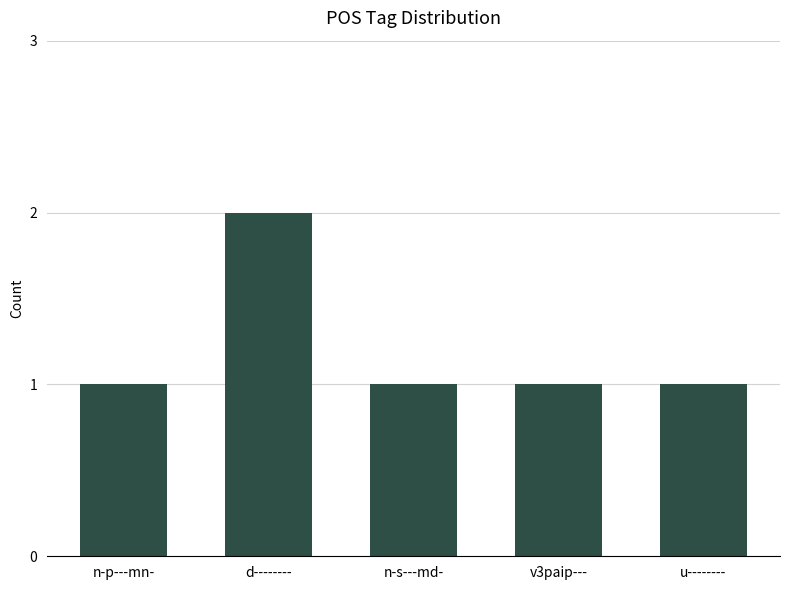

At which category does the chart reach its peak across all series?

d--------